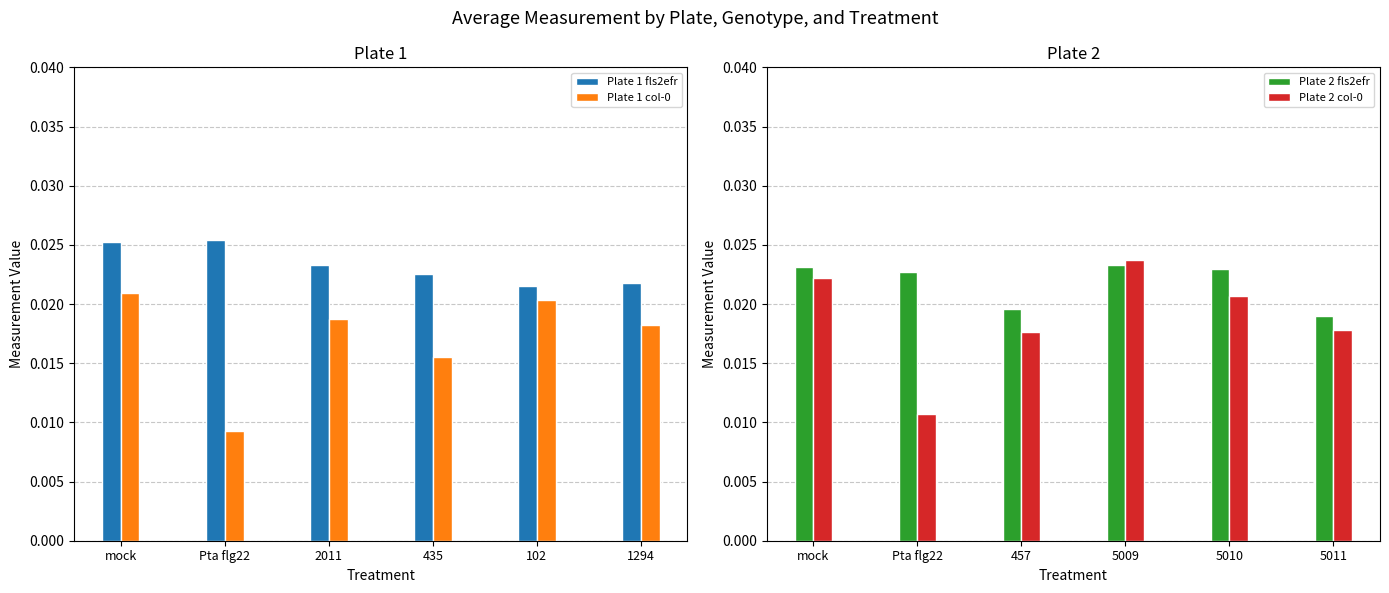

At which label is Plate 1 col-0 closest to 0?

Pta flg22